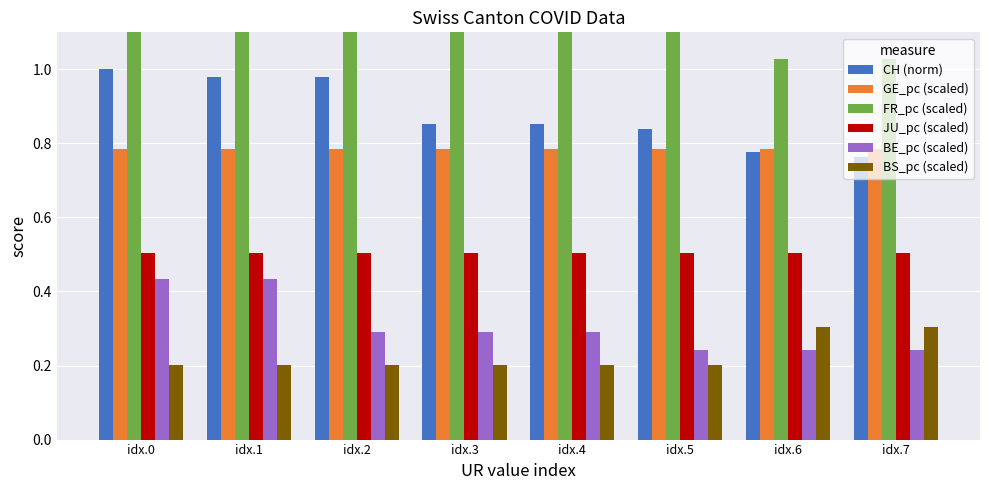

The CH (norm) series shows 1.2 at idx.4. True or false?

False